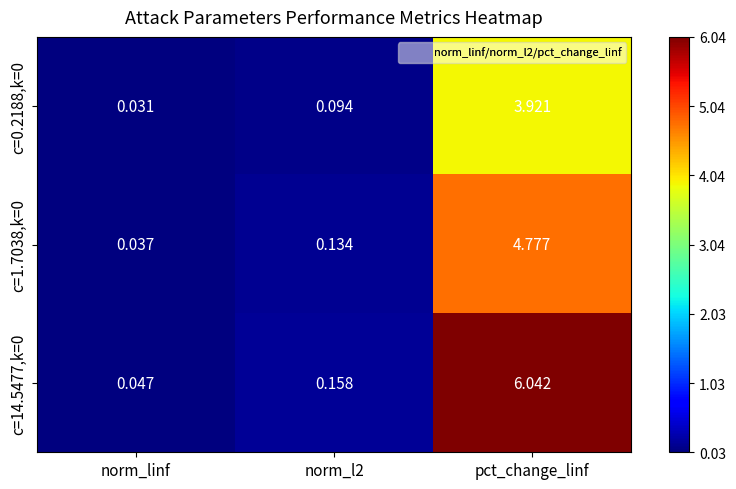

Is the value of c=0.2188,k=0 at norm_linf greater than the value of c=1.7038,k=0 at norm_l2?

No